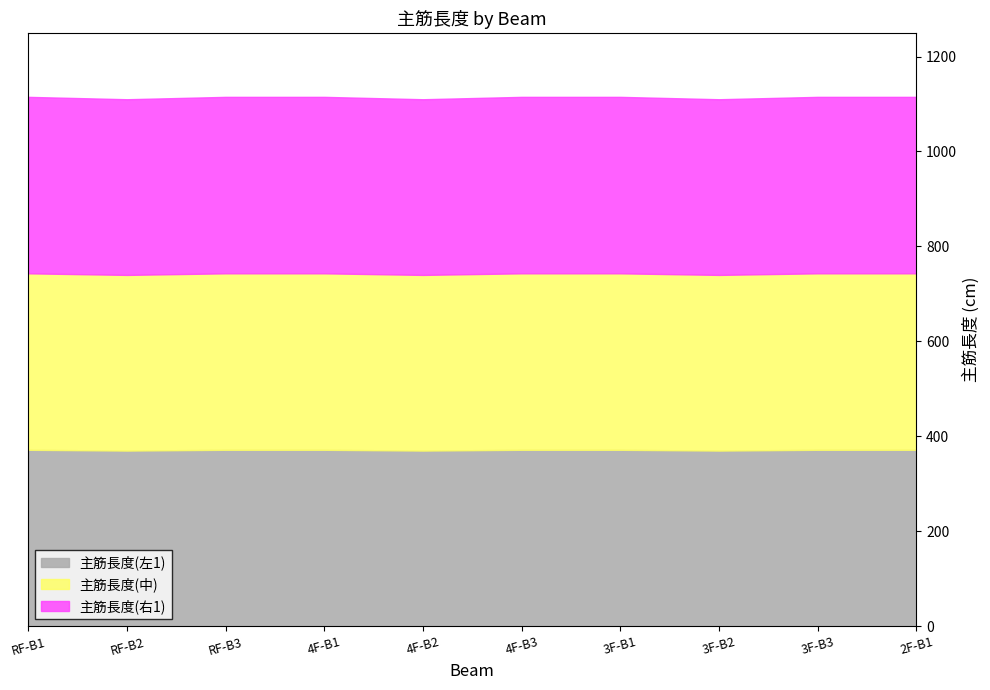

List the labels in order of 主筋長度(左1) value, largest first.

RF-B1, RF-B3, 4F-B1, 4F-B3, 3F-B1, 3F-B3, 2F-B1, RF-B2, 4F-B2, 3F-B2